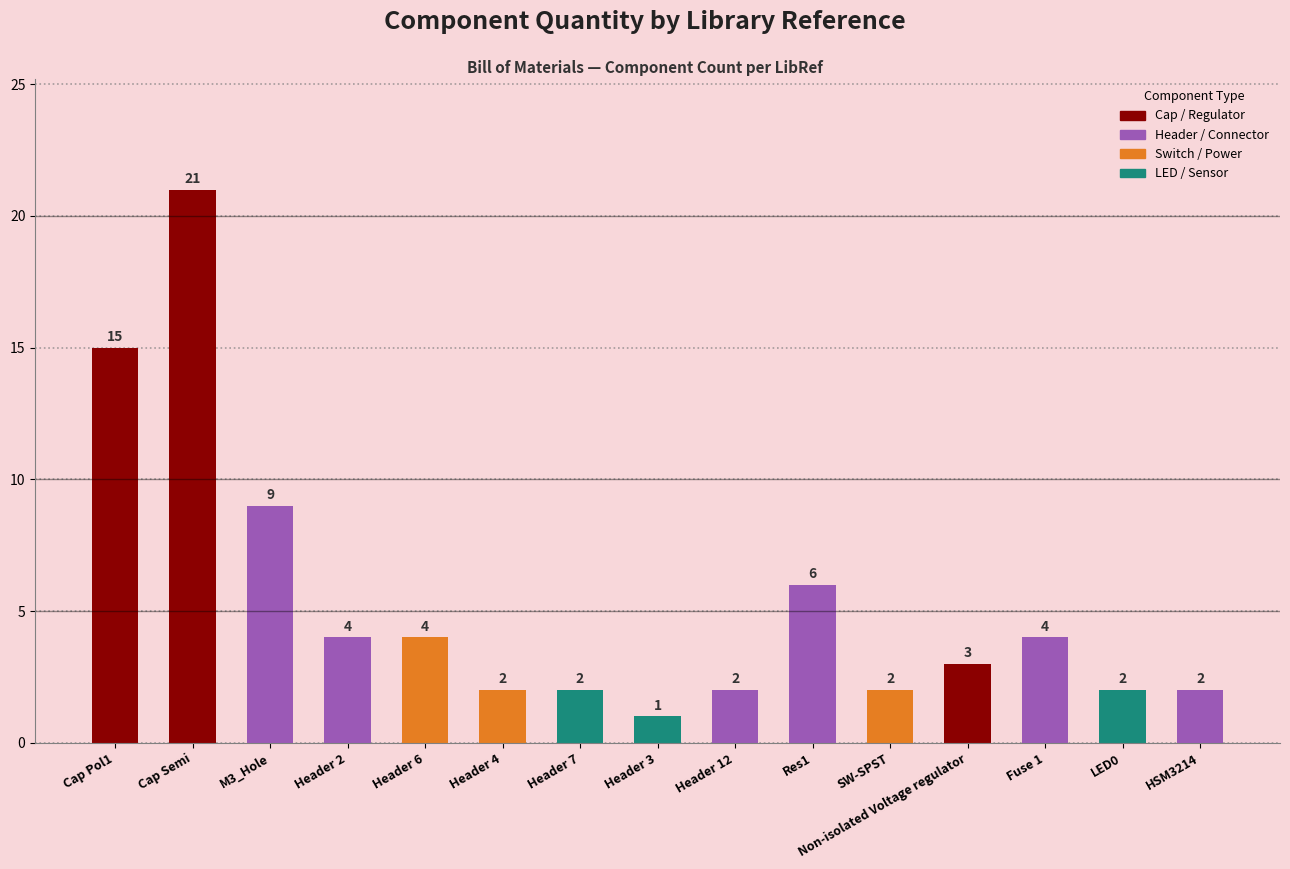

Which has a higher value, Header 7 or Fuse 1?

Fuse 1